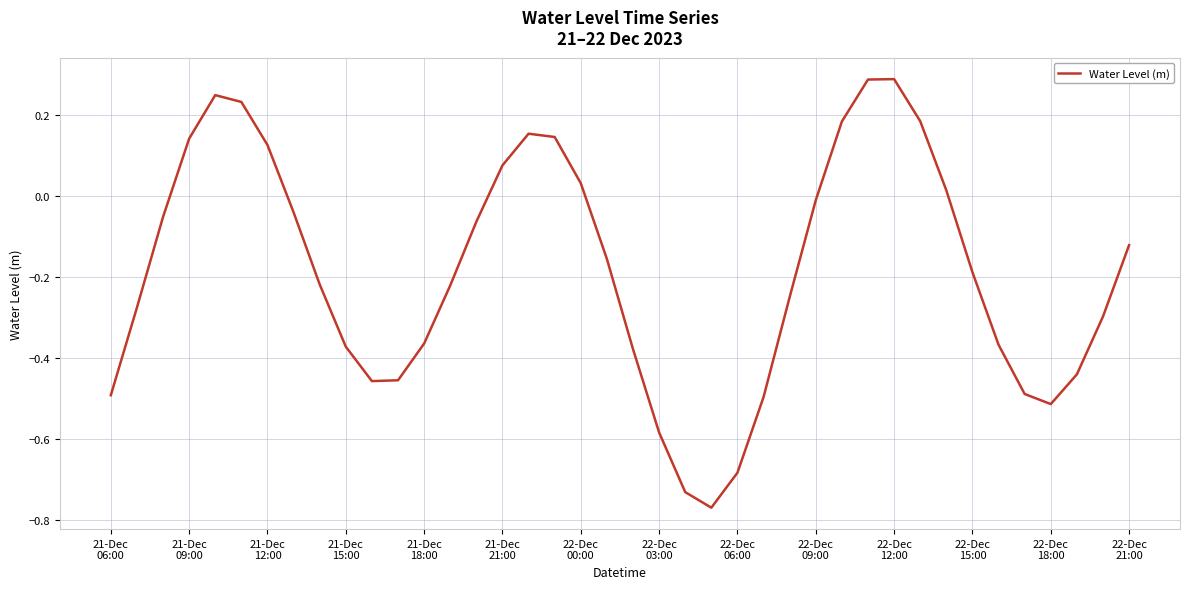

What is the difference between the maximum and minimum values?

1.1